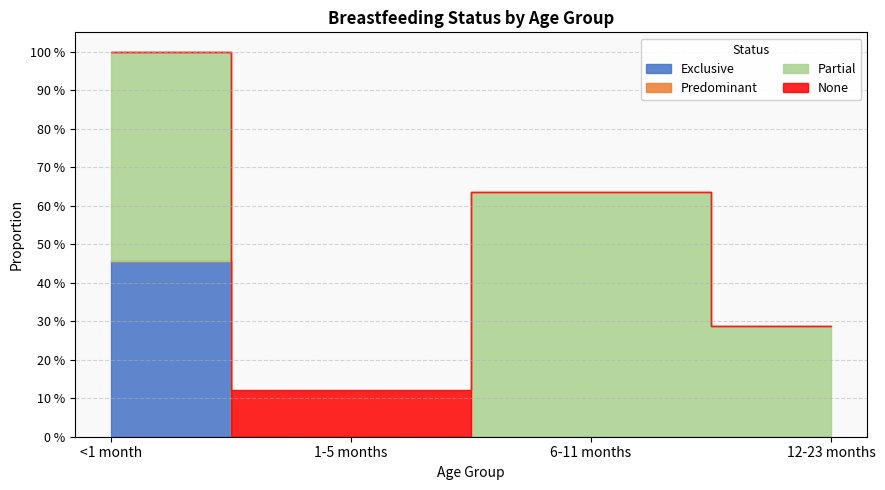

Which series has the widest spread of values?

Partial